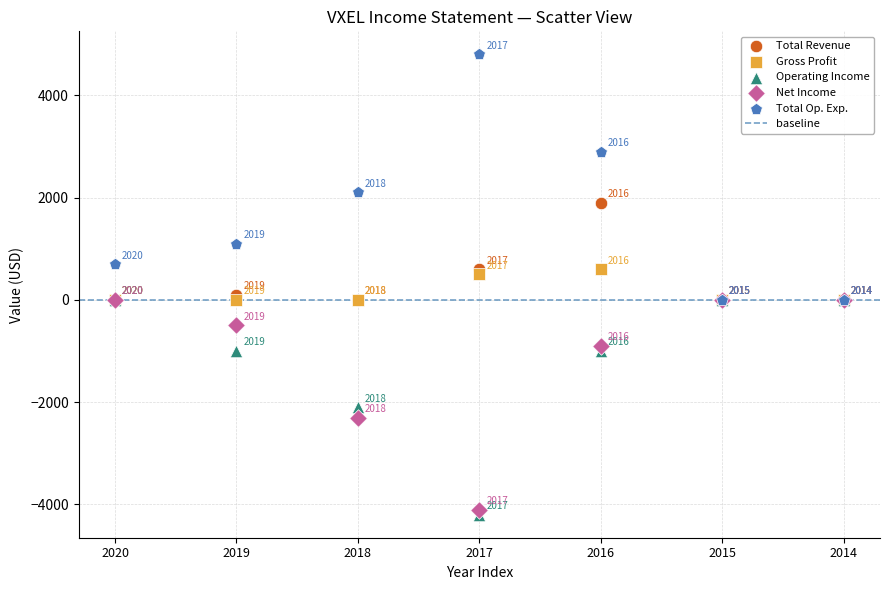

In the Net Income series, what Y value is closest to -2050?

-2300